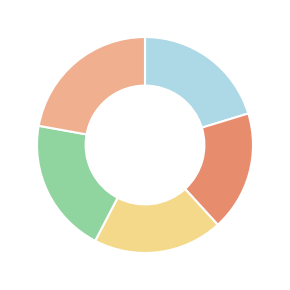

Does any single category account for the majority?

No